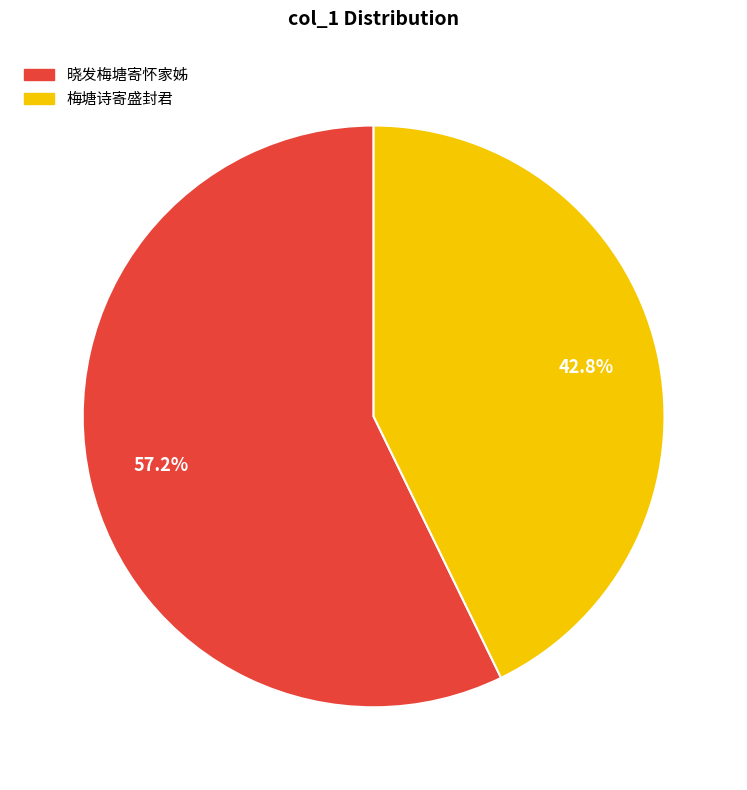

To the nearest percent, what percentage of the pie is 梅塘诗寄盛封君?

43%